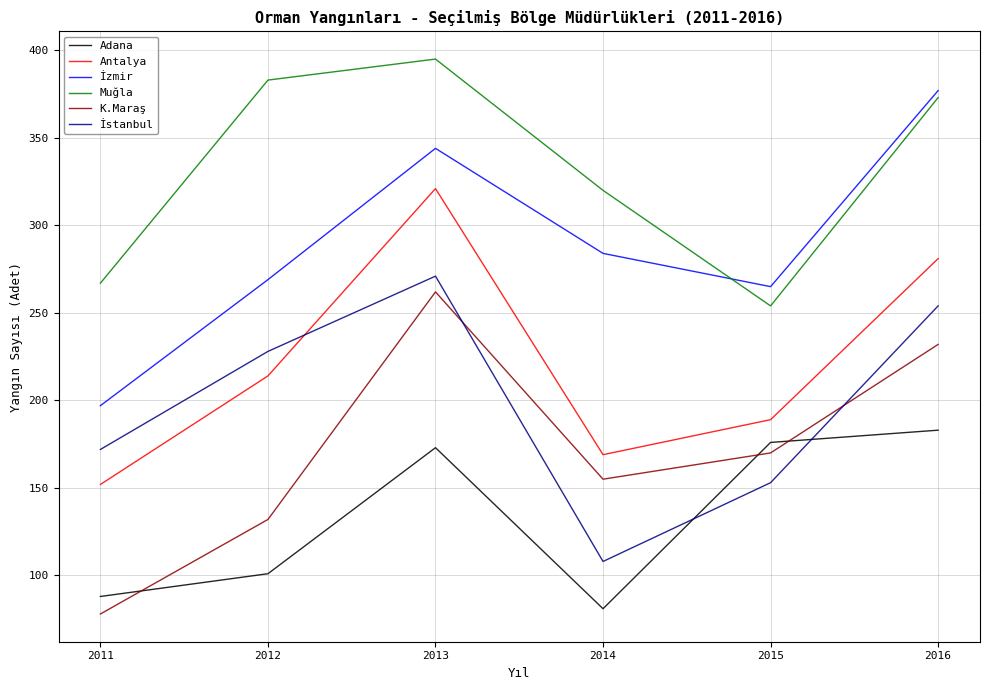

Is this an area chart (filled region under the line)?

No